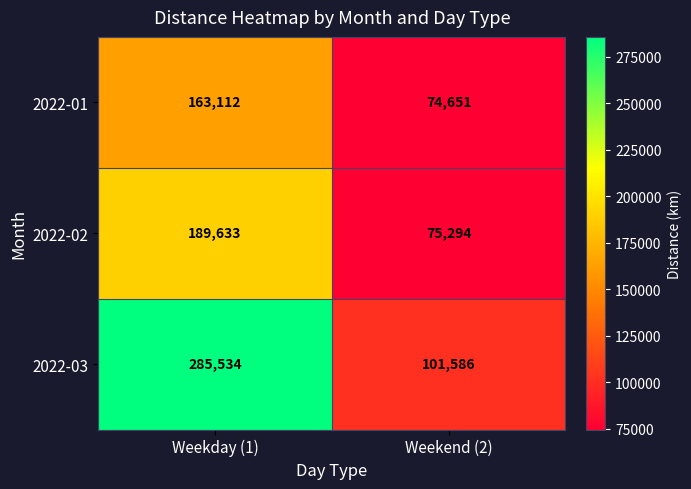

True or false: 2022-01 has a value of 47678 at Weekend (2).

False